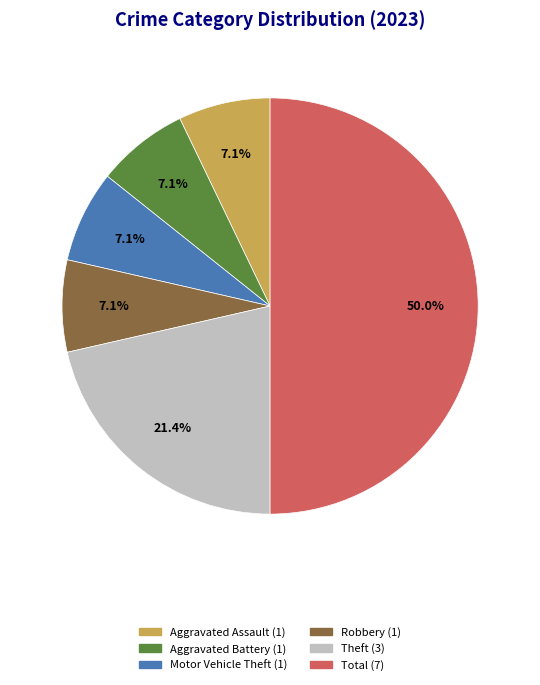

Does Aggravated Battery represent more than half of the total?

No